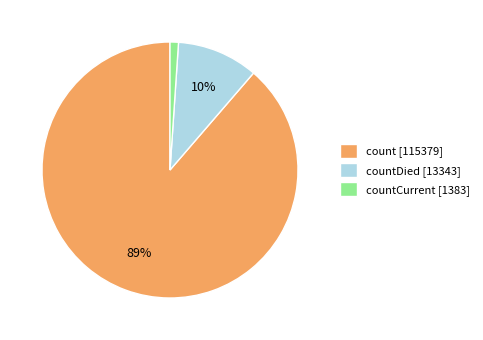

To the nearest percent, what portion does countCurrent [1383] represent?

1%